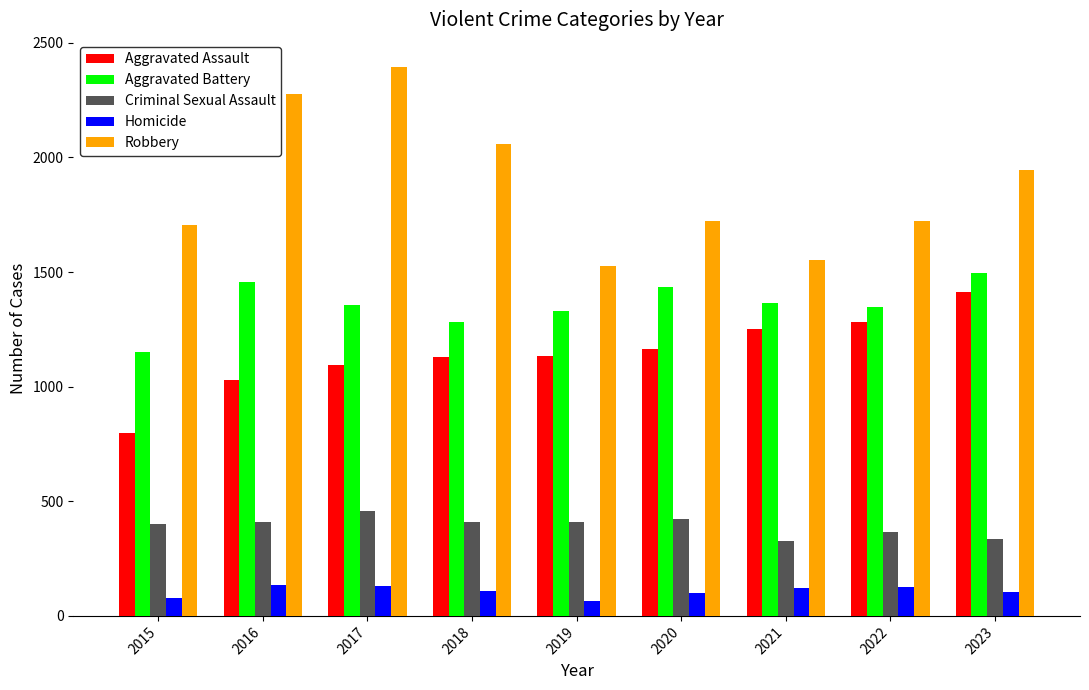

Which label corresponds to the largest value in the chart?

2017